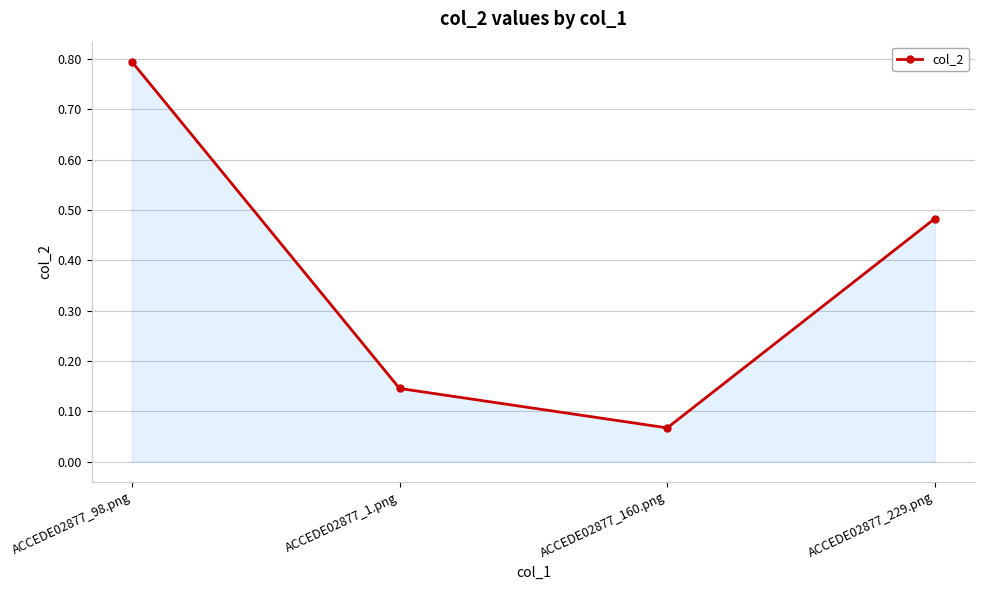

Where is the first local minimum?

ACCEDE02877_160.png